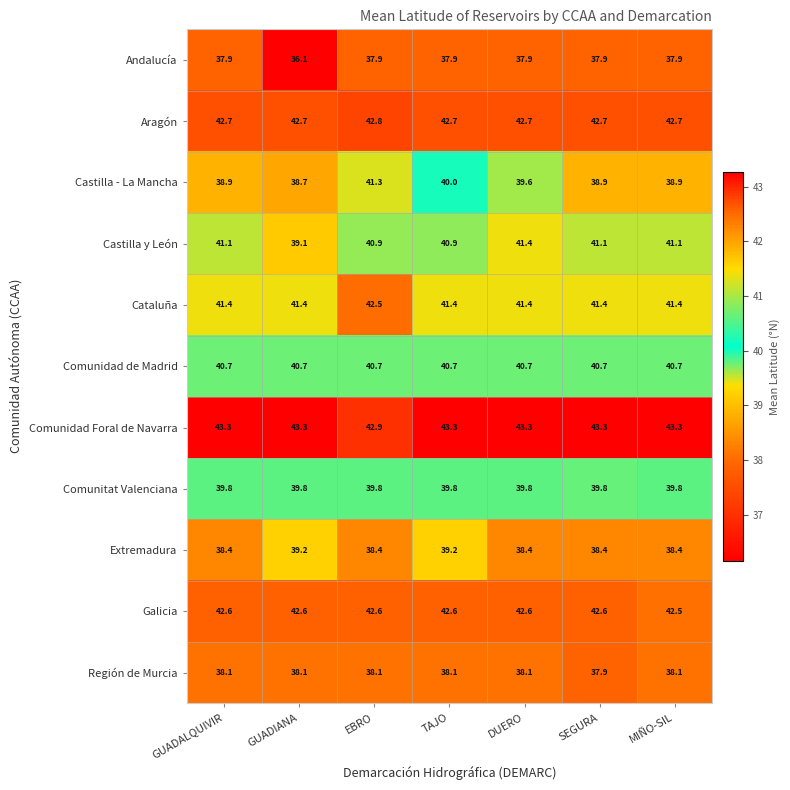

Rank the series at MIÑO-SIL from highest to lowest value.

Comunidad Foral de Navarra, Aragón, Galicia, Cataluña, Castilla y León, Comunidad de Madrid, Comunitat Valenciana, Castilla - La Mancha, Extremadura, Región de Murcia, Andalucía